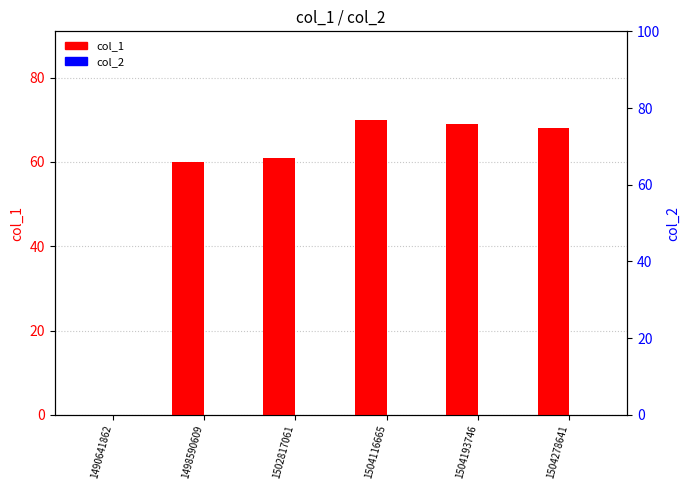

At 1504278641, list the series in order from largest to smallest.

col_1, col_2